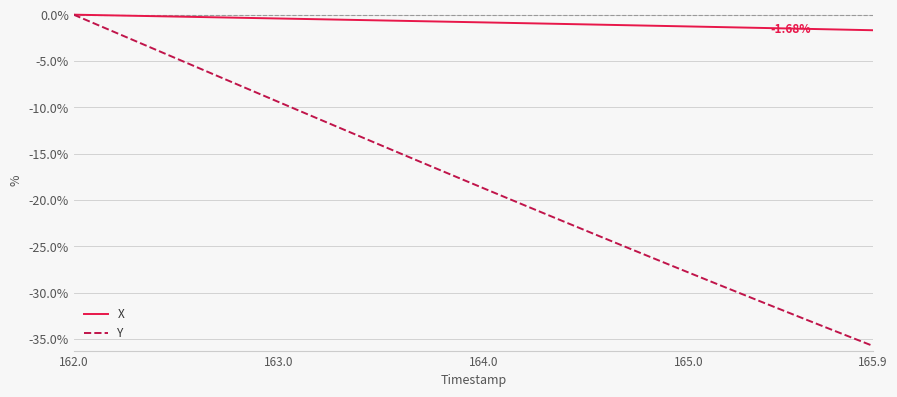

Which series has the largest range (max minus min)?

Y